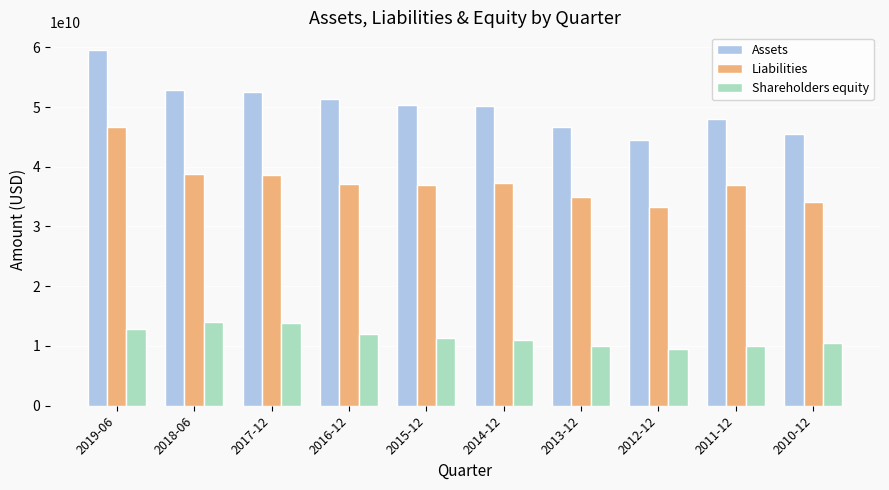

At which label does Liabilities reach its minimum?

2012-12